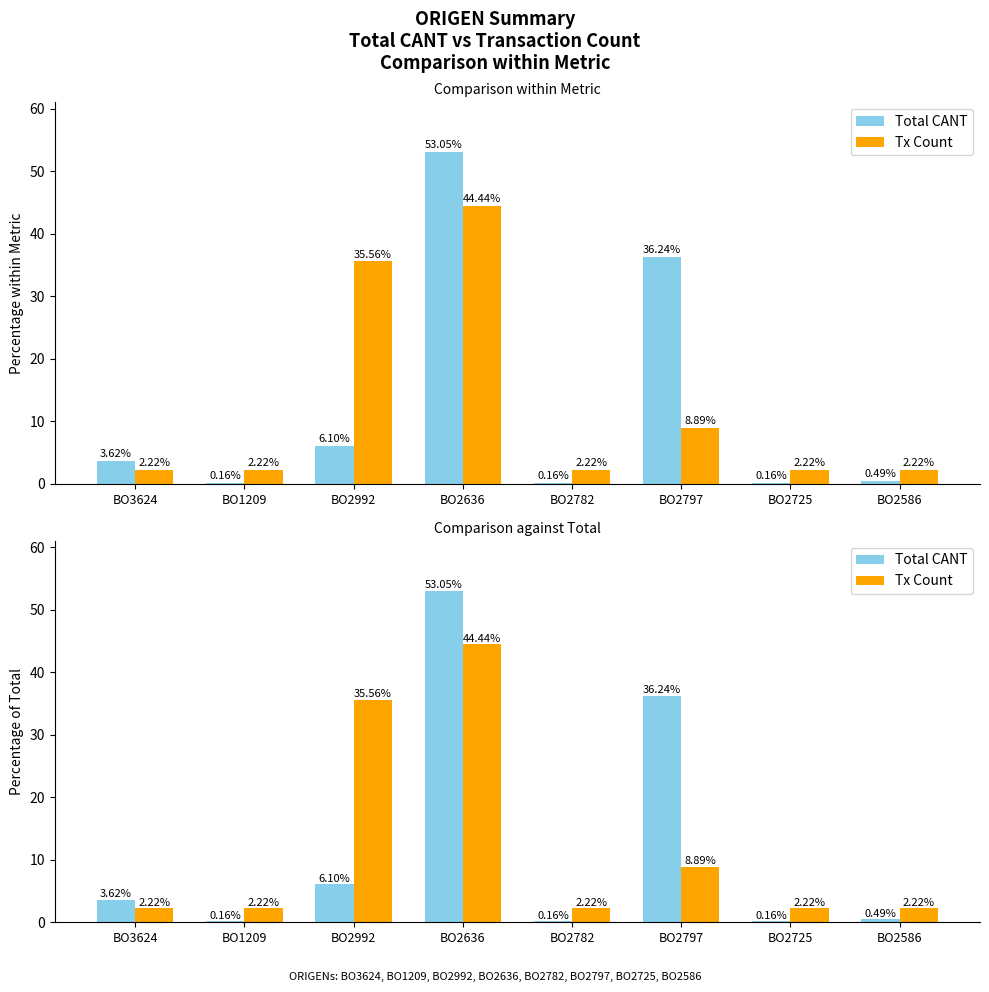

Reading right to left, list all the values displayed in this chart.

Total CANT: 0.5	0.2	36.2	0.2	53.0	6.1	0.2	3.6
Tx Count: 2.2	2.2	8.9	2.2	44.4	35.6	2.2	2.2